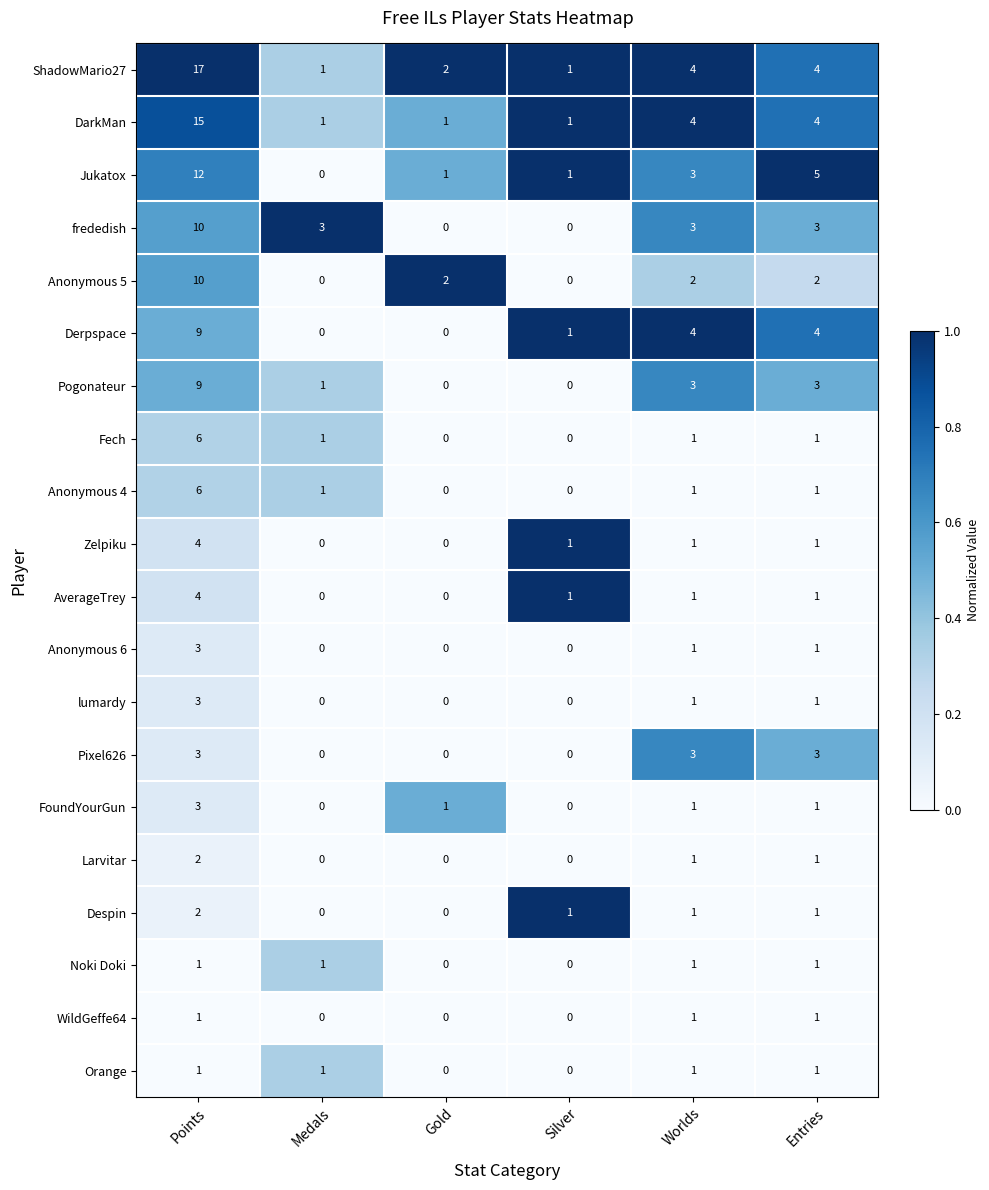

What is the highest value of the Anonymous 4 series?

6